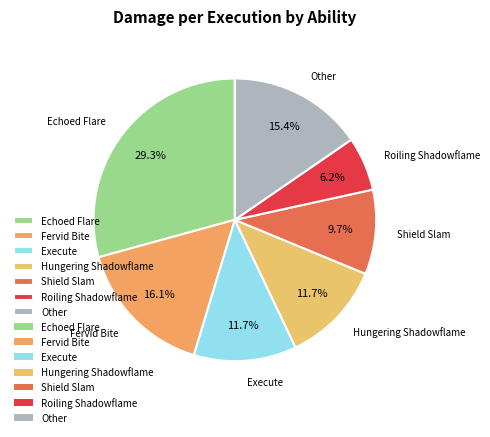

How much of the chart is everything except Roiling Shadowflame?

93.8%